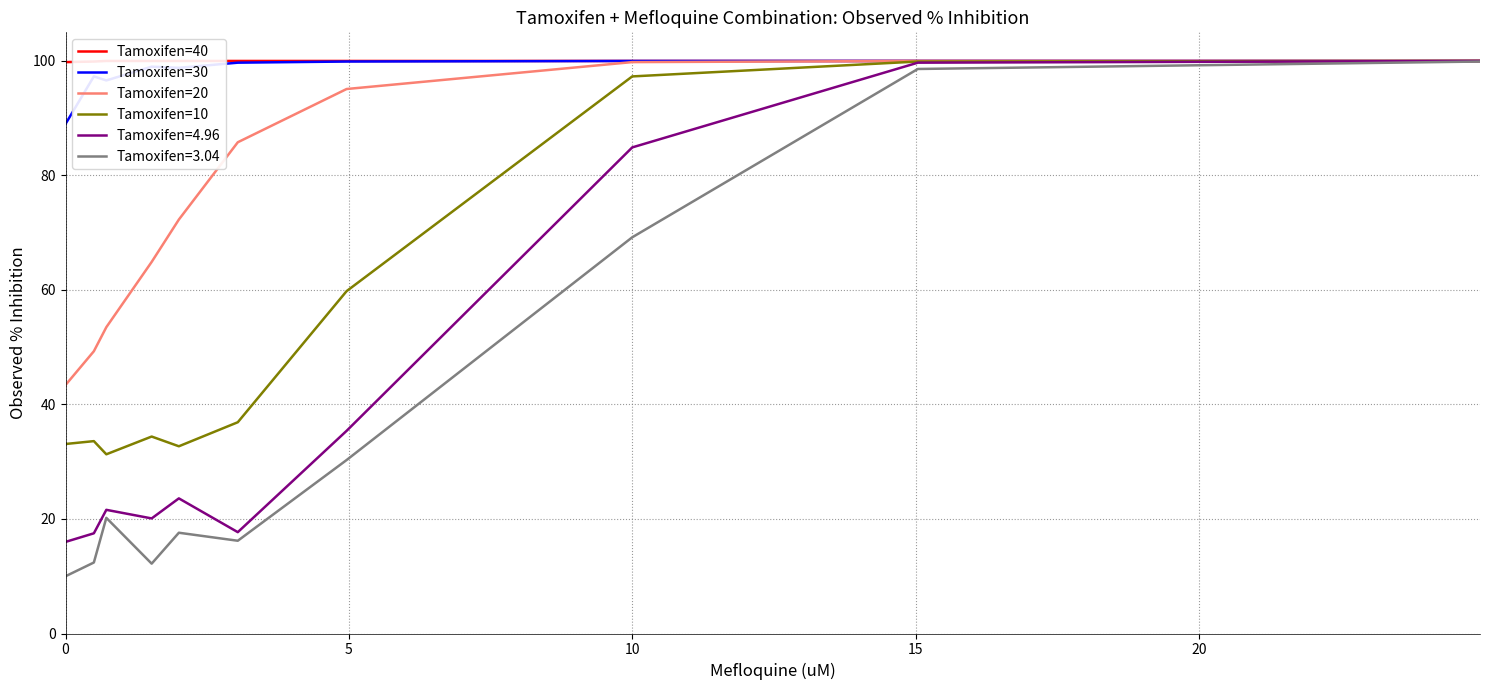

True or false: Tamoxifen=10 has more than 2 points higher than both neighbors.

False